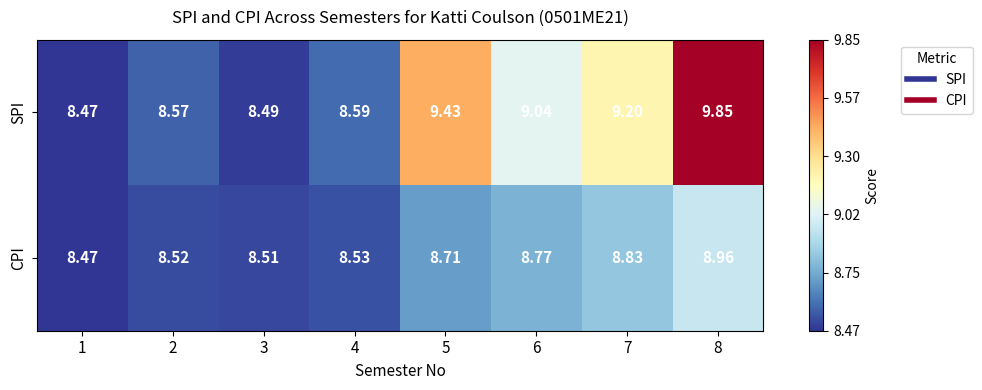

At 4, list the series in order from smallest to largest.

CPI, SPI